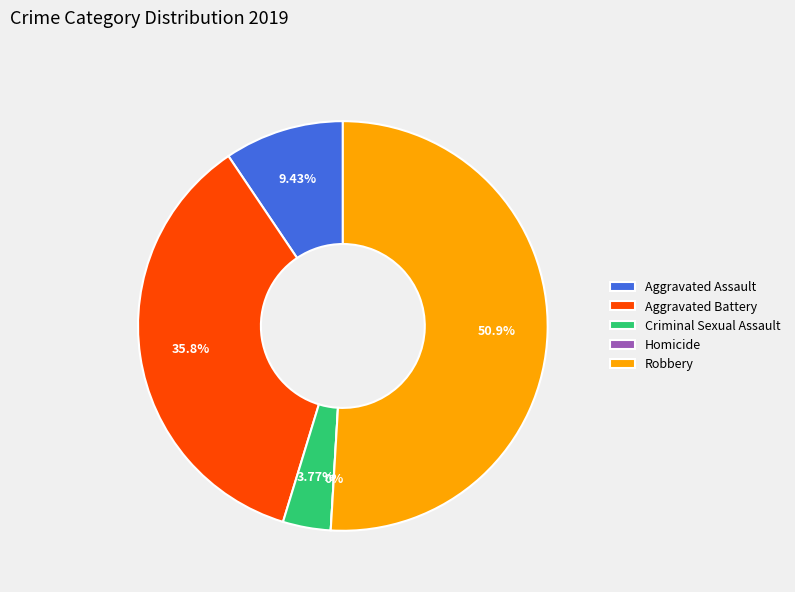

What is the ratio of the value at Aggravated Assault to the value at Robbery?

0.2